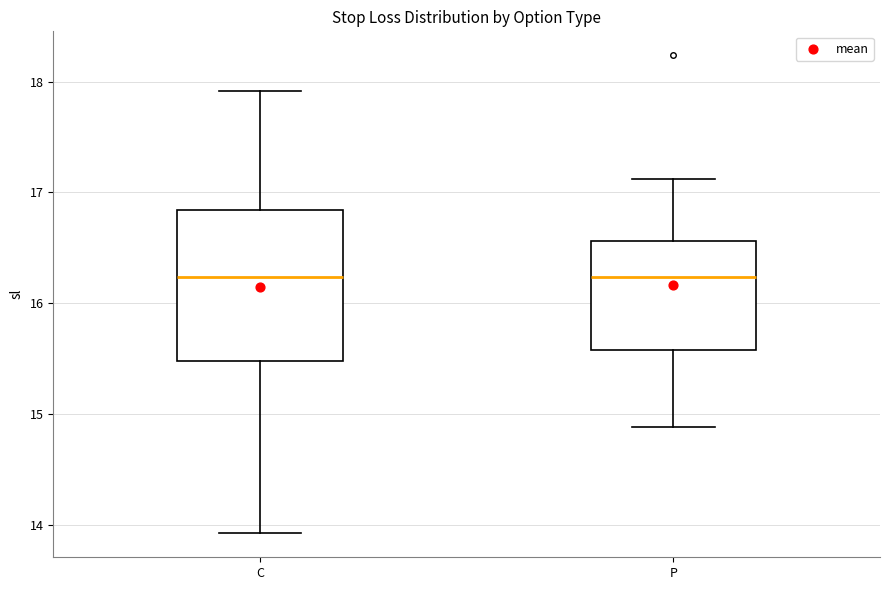

Where does the median line of the box for C sit on the y-axis? The values are not printed on the chart, so give them approximately, as read against the axis.

16.2